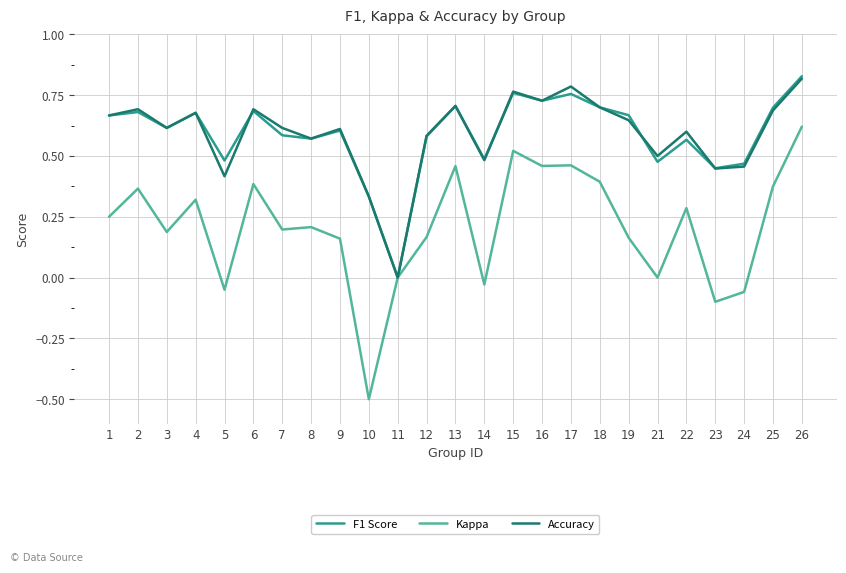

Does the chart have visible grid lines?

Yes